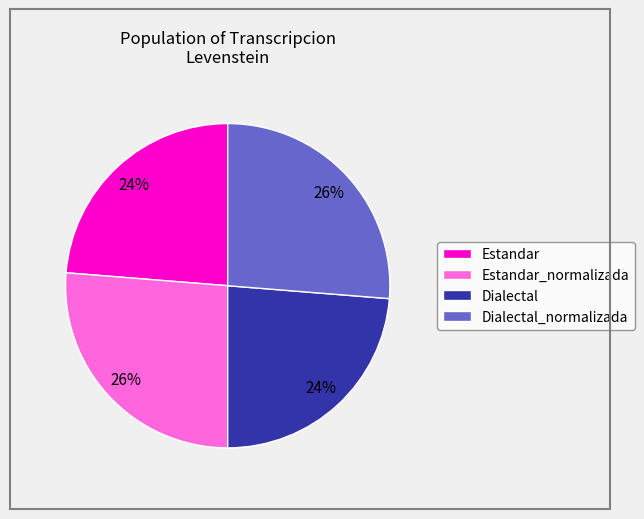

How many slices are in this pie chart?

4